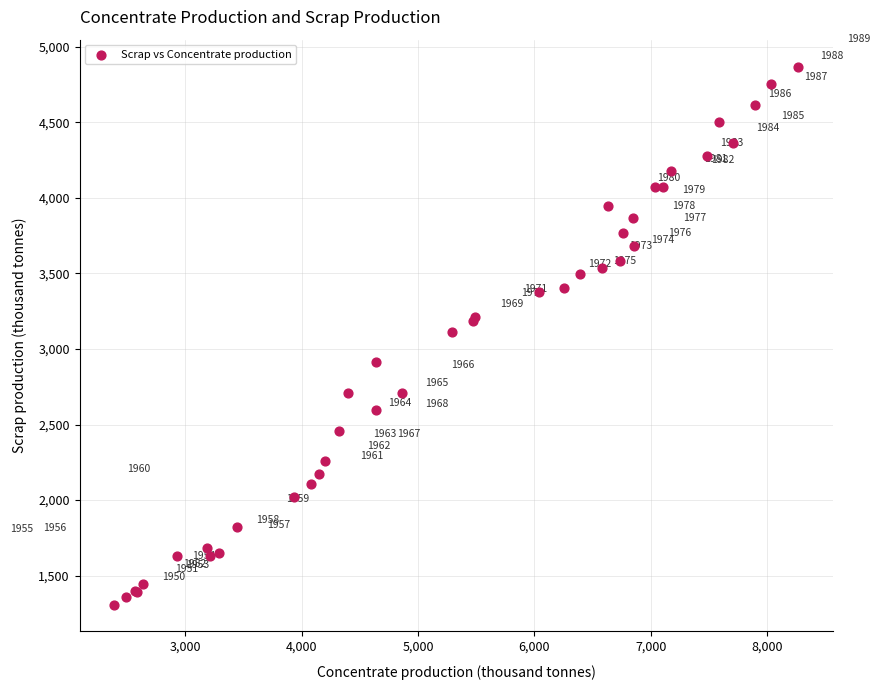

What Y value in the scatter plot is closest to 3089?

3112.3